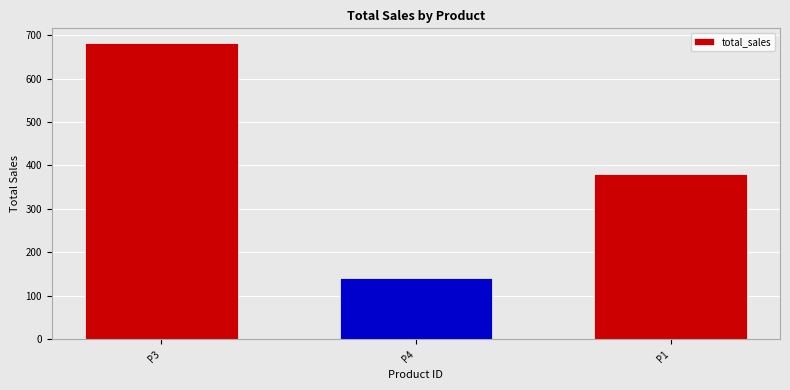

What is the change in value from P3 to P1?

-300.7